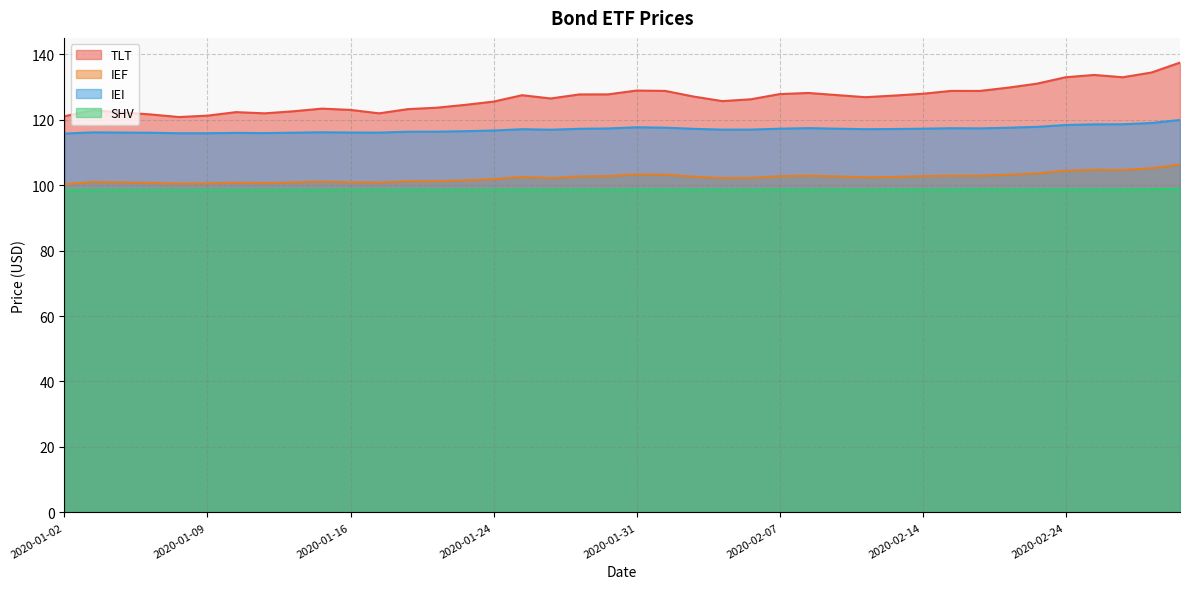

True or false: IEI and SHV intersect in this chart.

False